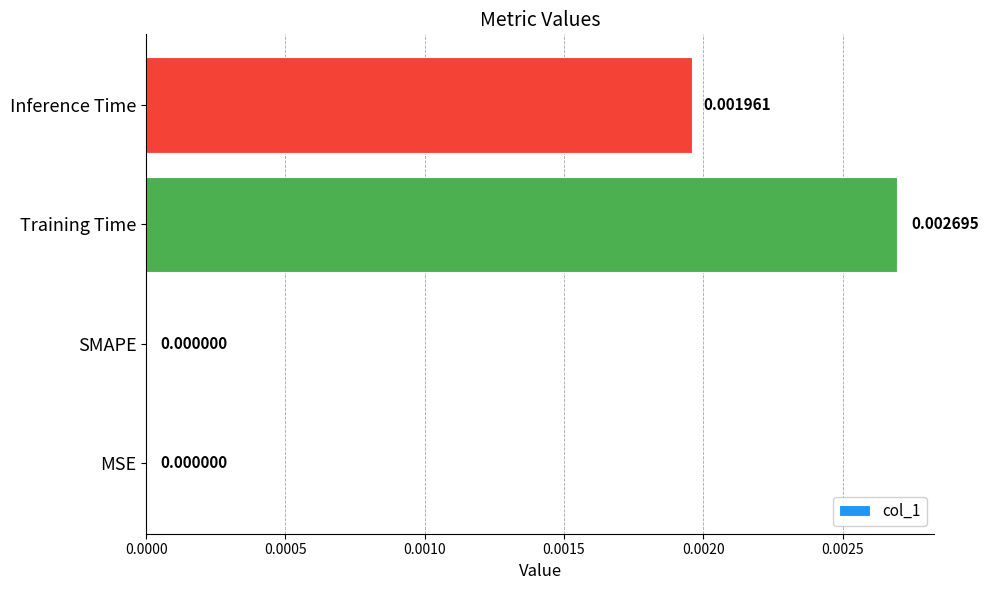

Between SMAPE and Inference Time, which is larger?

Inference Time